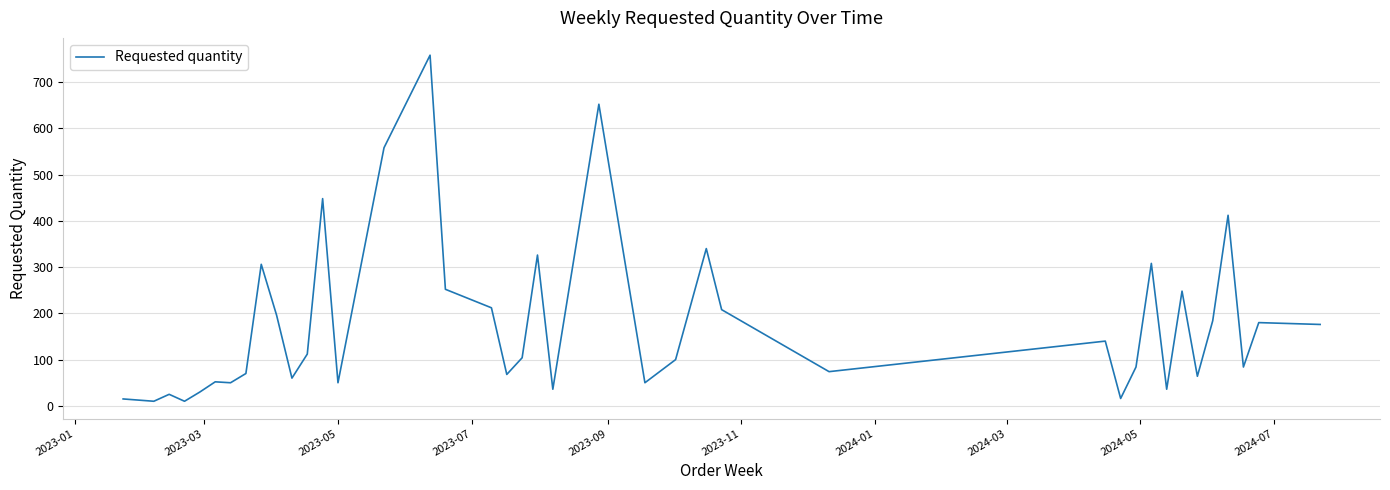

What is the maximum value shown in the chart?

758